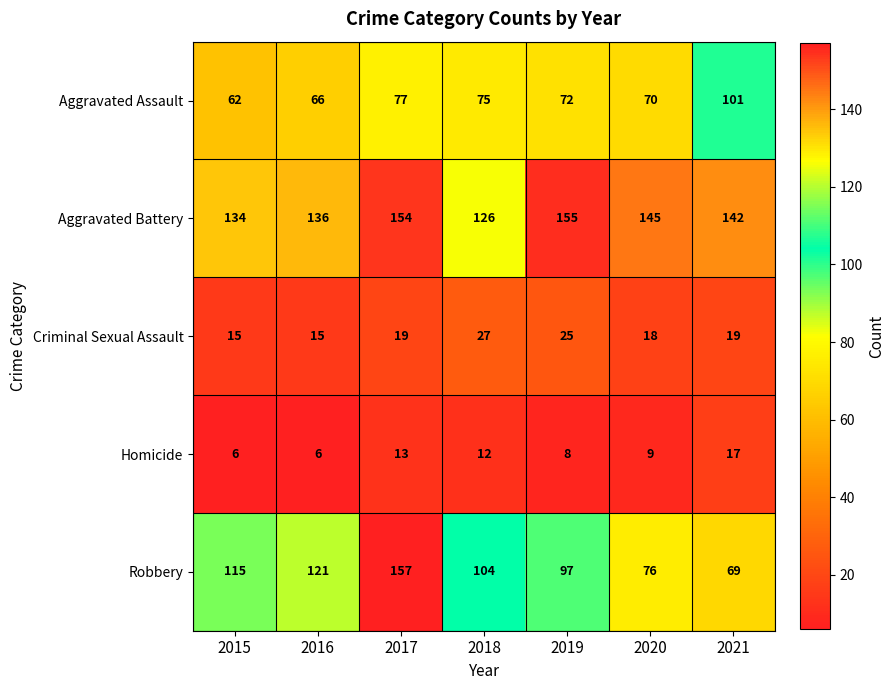

How many categories are shown in the chart?

7